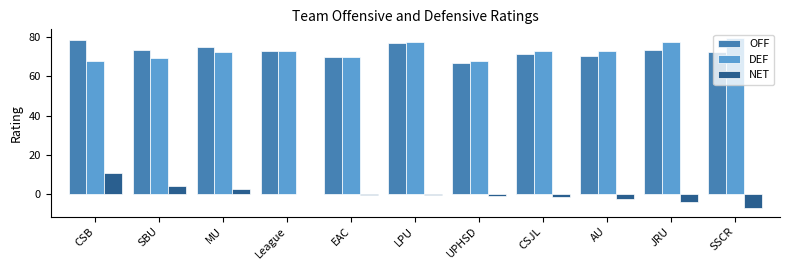

Read the OFF value at AU.

70.6